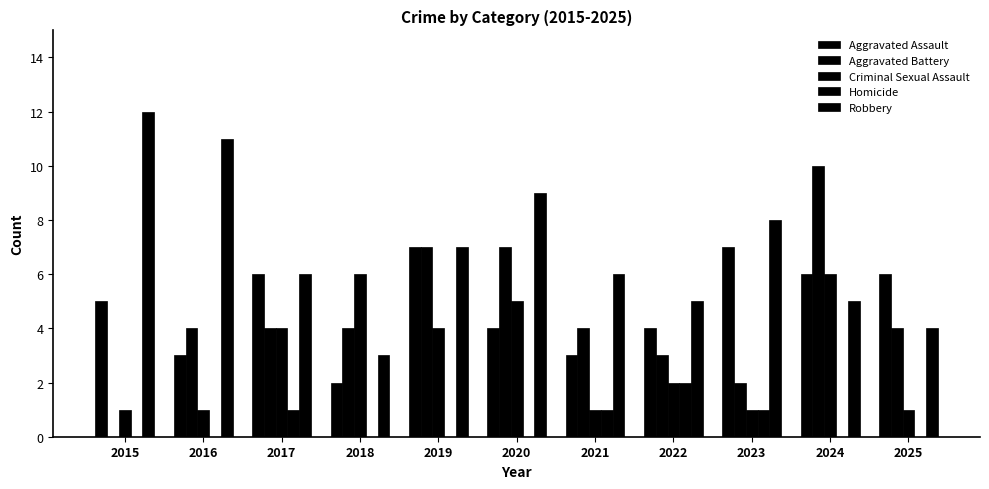

What is the approximate value of Aggravated Assault at 2024?

6